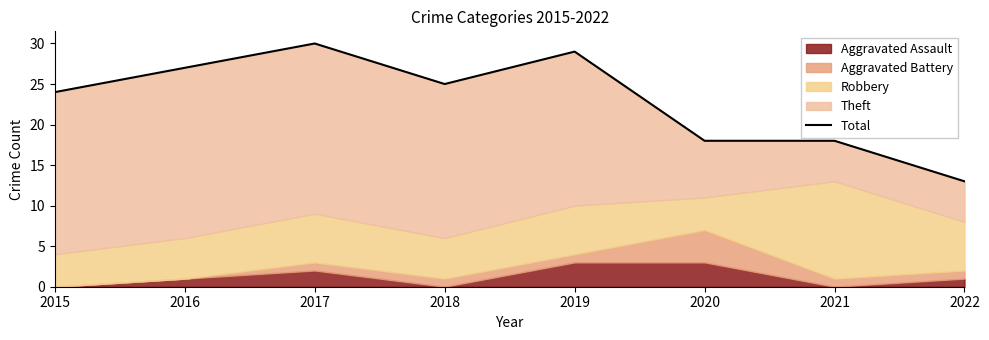

How many points are higher than both their immediate neighbors (excluding endpoints)?

2